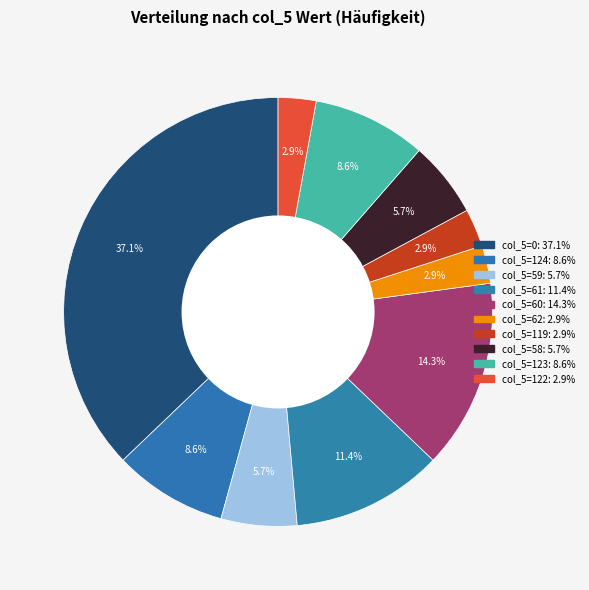

Count the number of slices in the pie.

10